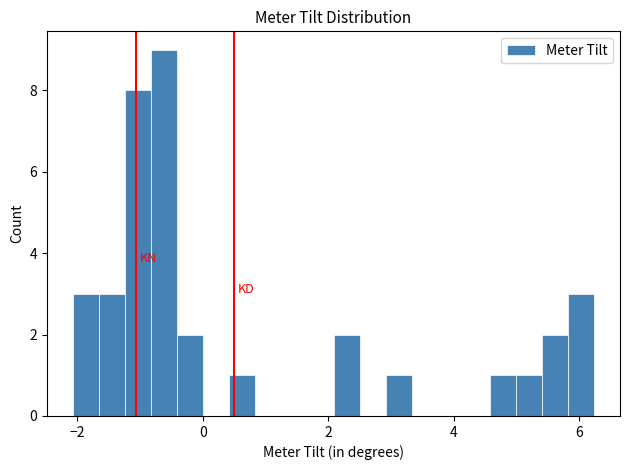

Around what value on the x-axis is the tallest bar? Give the approximate position of its centre, as read against the axis.

-0.6